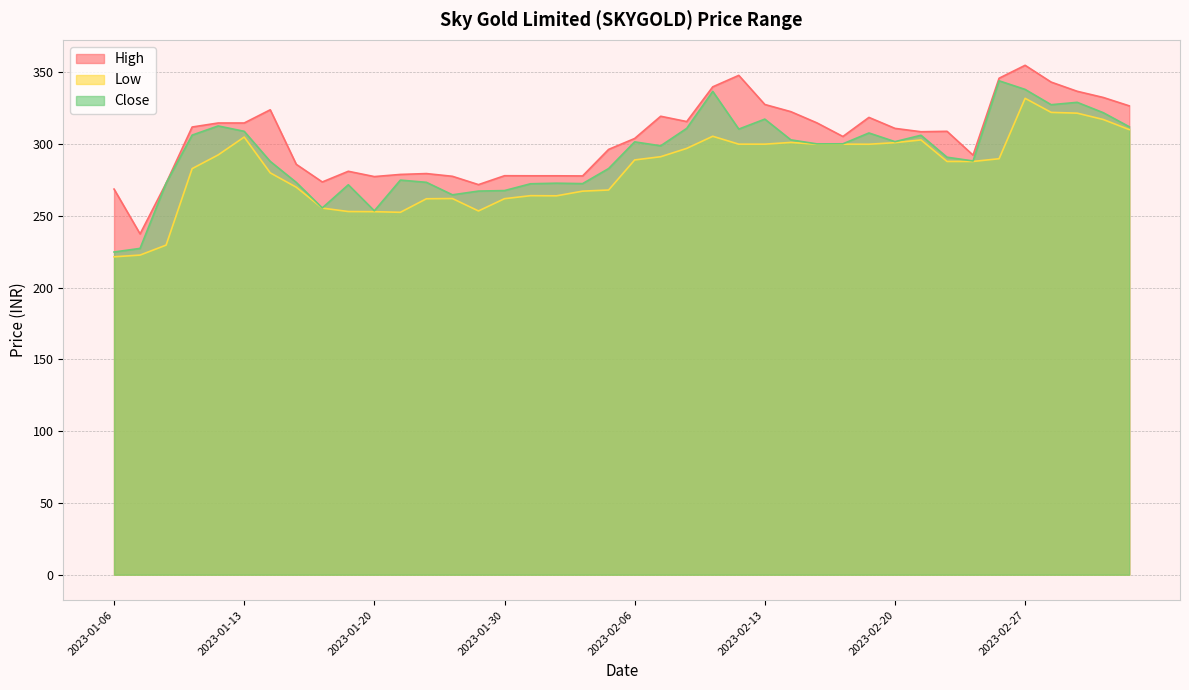

What is the difference between the highest and lowest values at 2023-01-30?

16.0